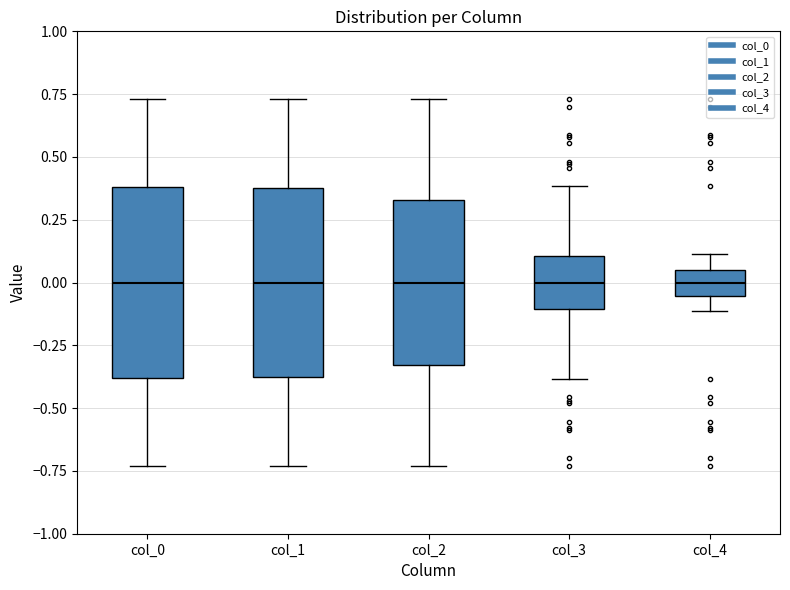

Reading left to right, transcribe this box plot: for each box, give where its median line is, the range the box spans, and where its two whiskers end, as read against the y-axis. The values are not printed on the chart, so give them approximately, as read against the axis.

col_0: median 0.00, box -0.40 to 0.40, whiskers -0.75 to 0.75
col_1: median 0.00, box -0.40 to 0.40, whiskers -0.75 to 0.75
col_2: median 0.00, box -0.35 to 0.35, whiskers -0.75 to 0.75
col_3: median 0.00, box -0.10 to 0.10, whiskers -0.40 to 0.40
col_4: median 0.00, box -0.05 to 0.05, whiskers -0.10 to 0.10